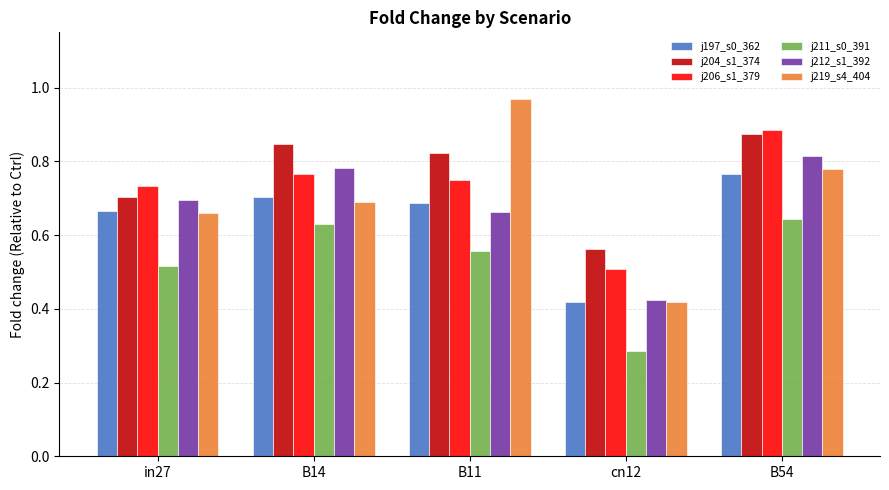

What is the total value across all series at B54?

4.8